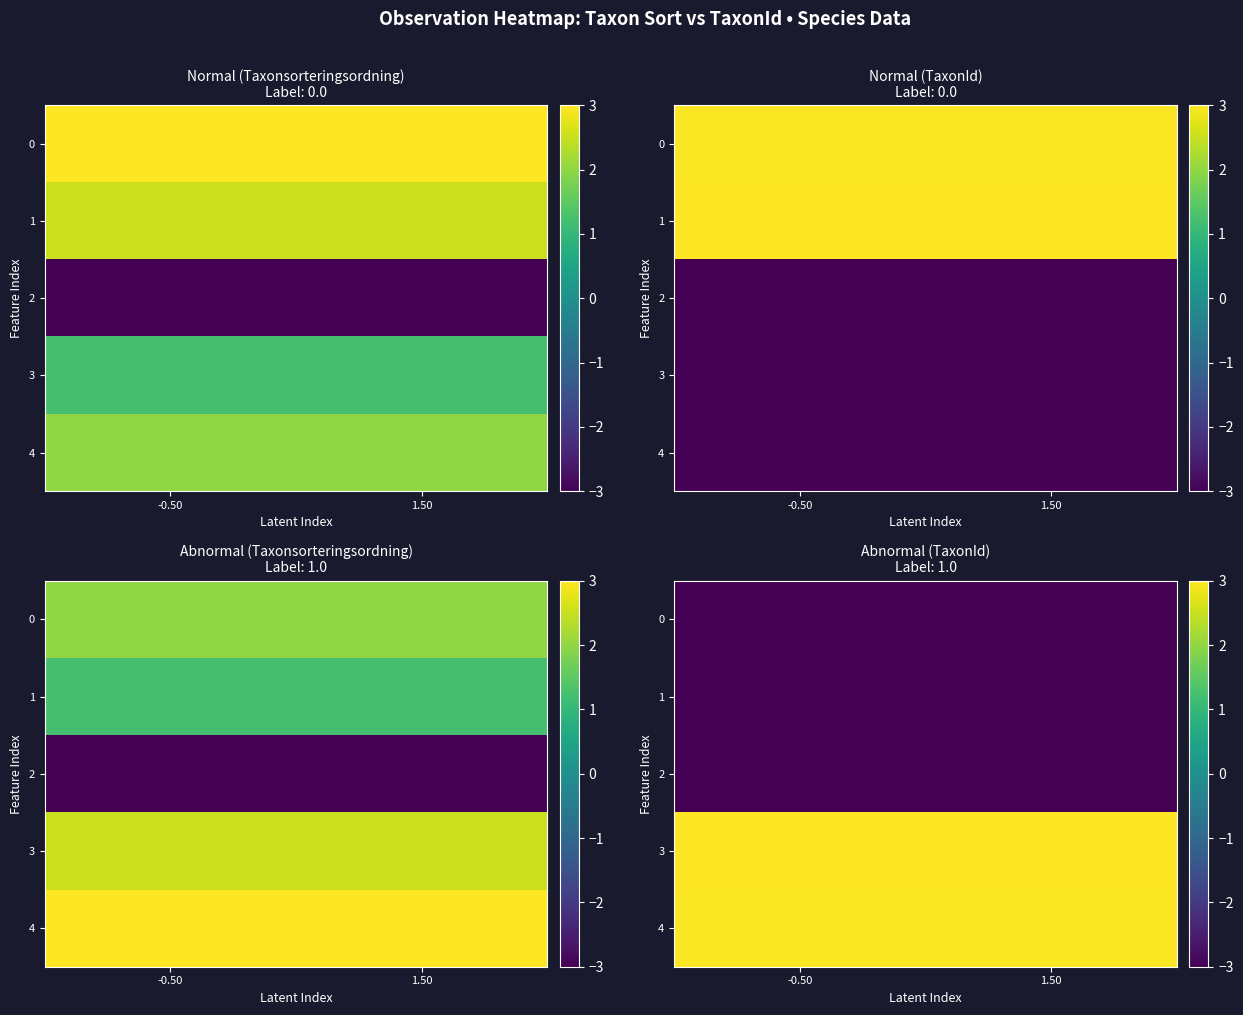

Is the value of 0 at -0.50 greater than the value of 1 at -0.50?

Yes